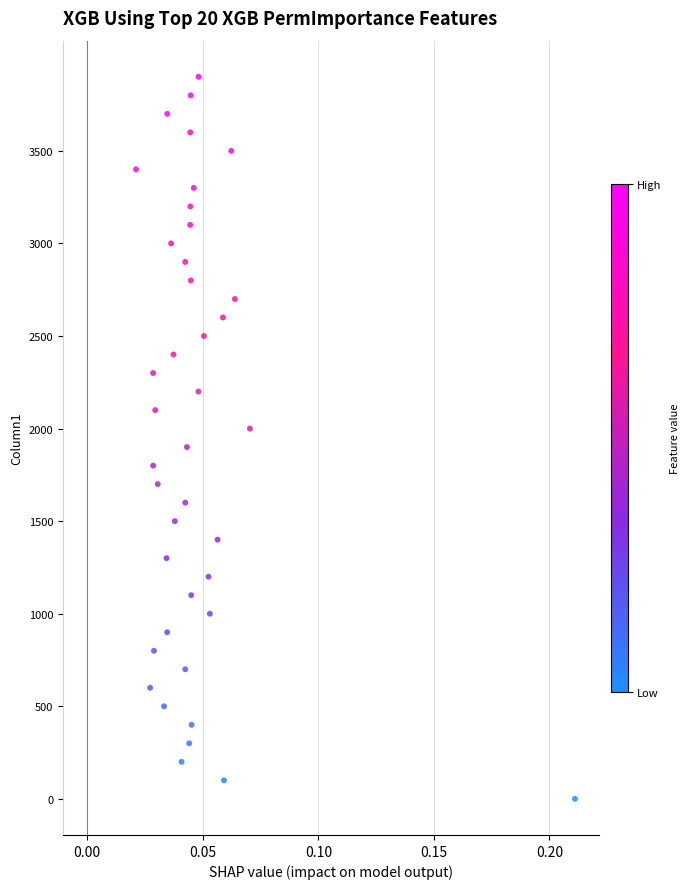

What is the range of Y values (max minus min)?

3900